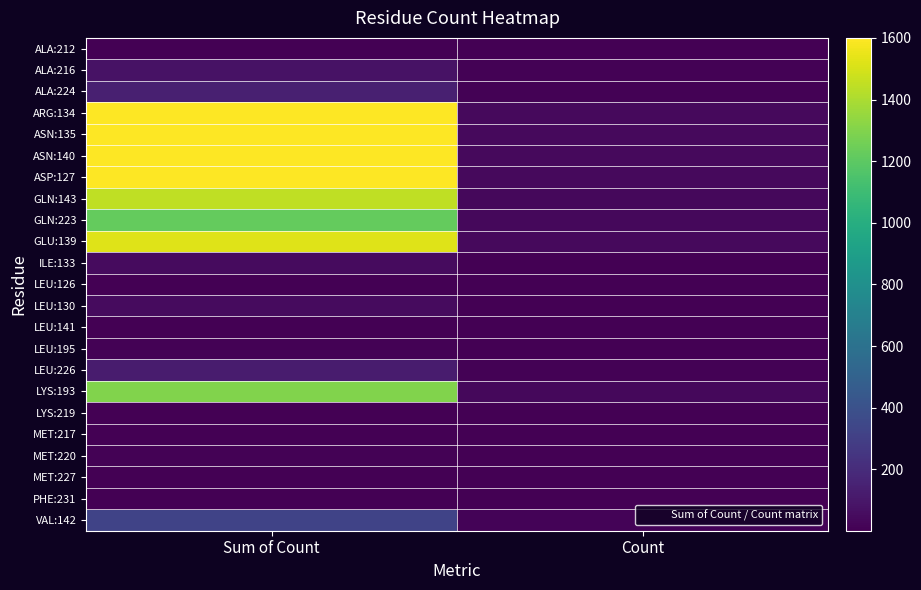

Count the number of data series in this chart.

23